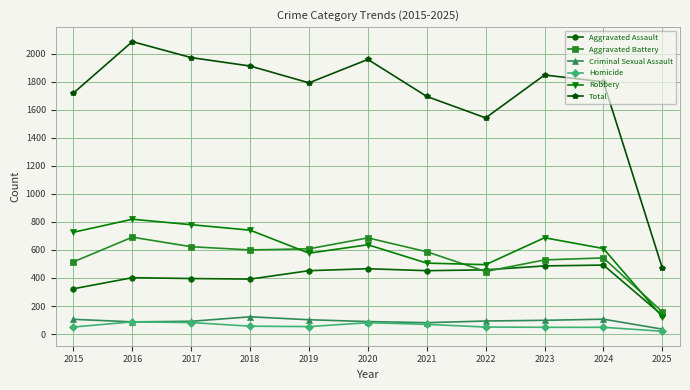

What is the difference between the highest and lowest values at 2016?

1999